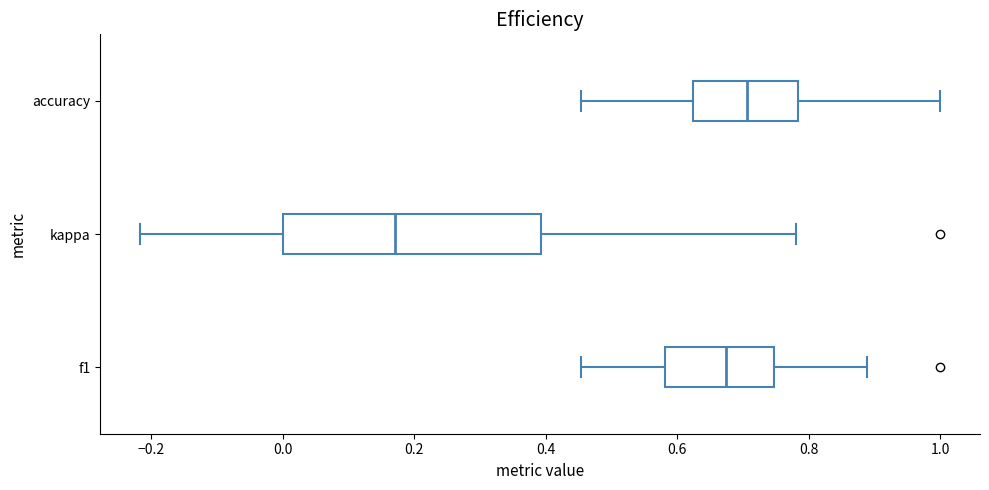

Where does the median line of the box for f1 sit on the x-axis? The values are not printed on the chart, so give them approximately, as read against the axis.

0.68